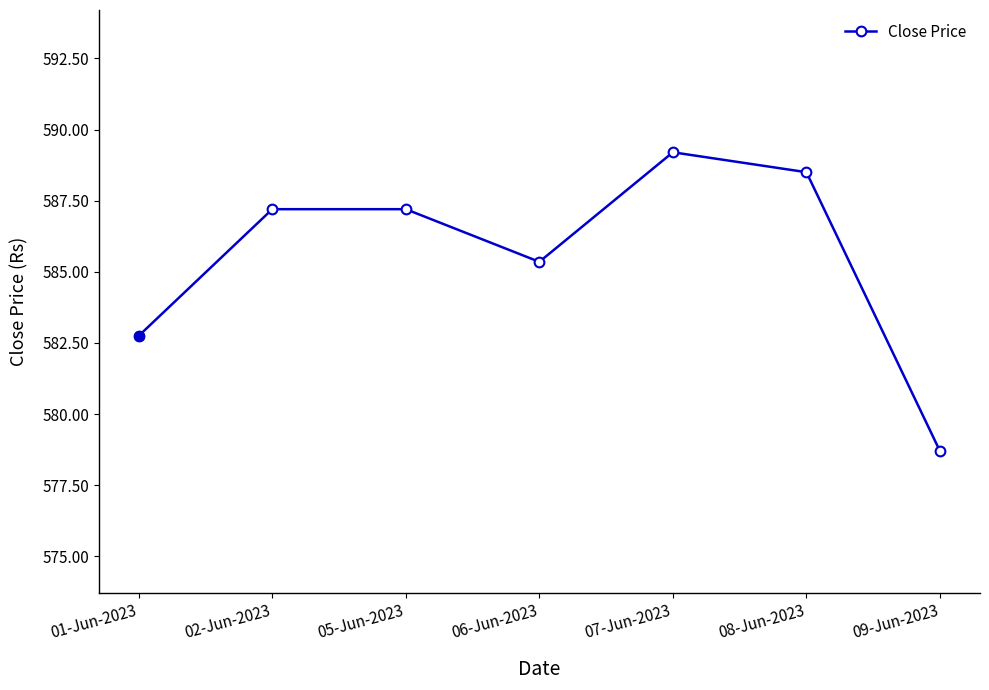

The value at 08-Jun-2023 is 588.5. True or false?

True